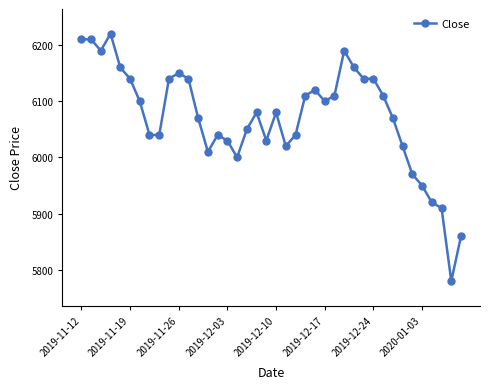

What is the difference between the maximum and second lowest values?

360